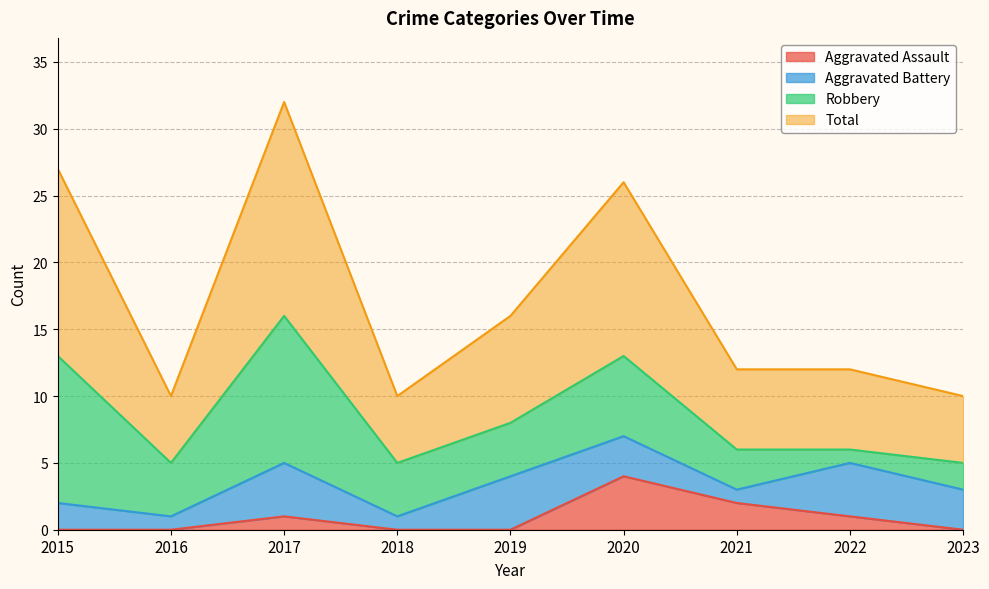

What is the value of the Aggravated Assault point at the 6th from the left?

4